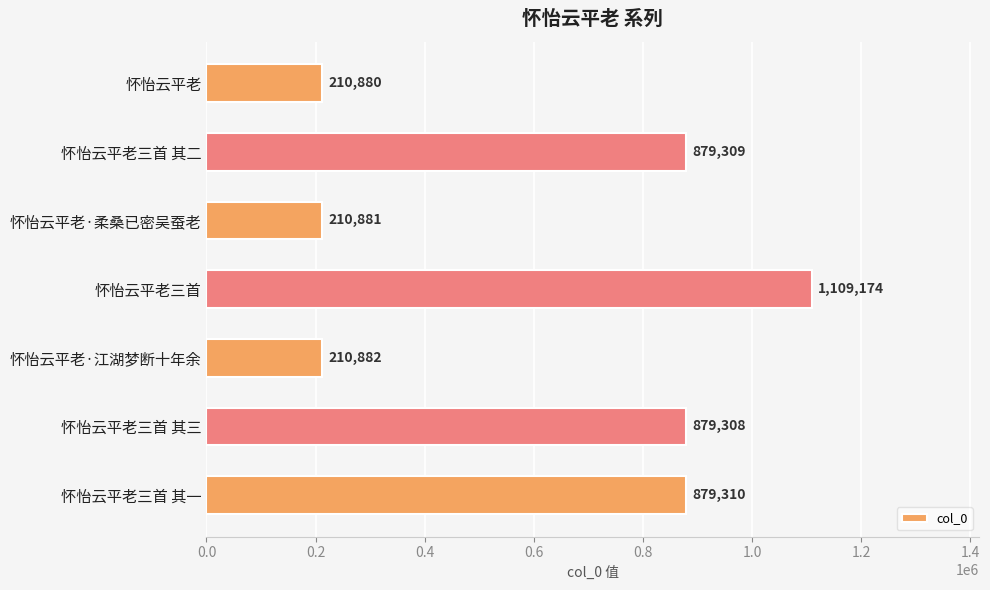

Rank the categories by value from lowest to highest.

怀怡云平老, 怀怡云平老·柔桑已密吴蚕老, 怀怡云平老·江湖梦断十年余, 怀怡云平老三首 其三, 怀怡云平老三首 其二, 怀怡云平老三首 其一, 怀怡云平老三首